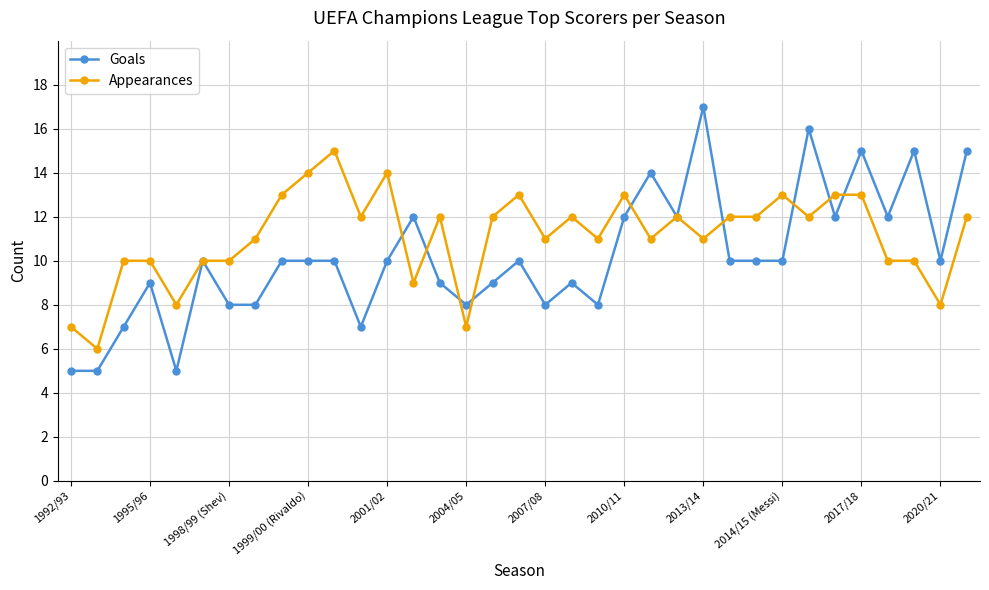

Is this an area chart (filled region under the line)?

No